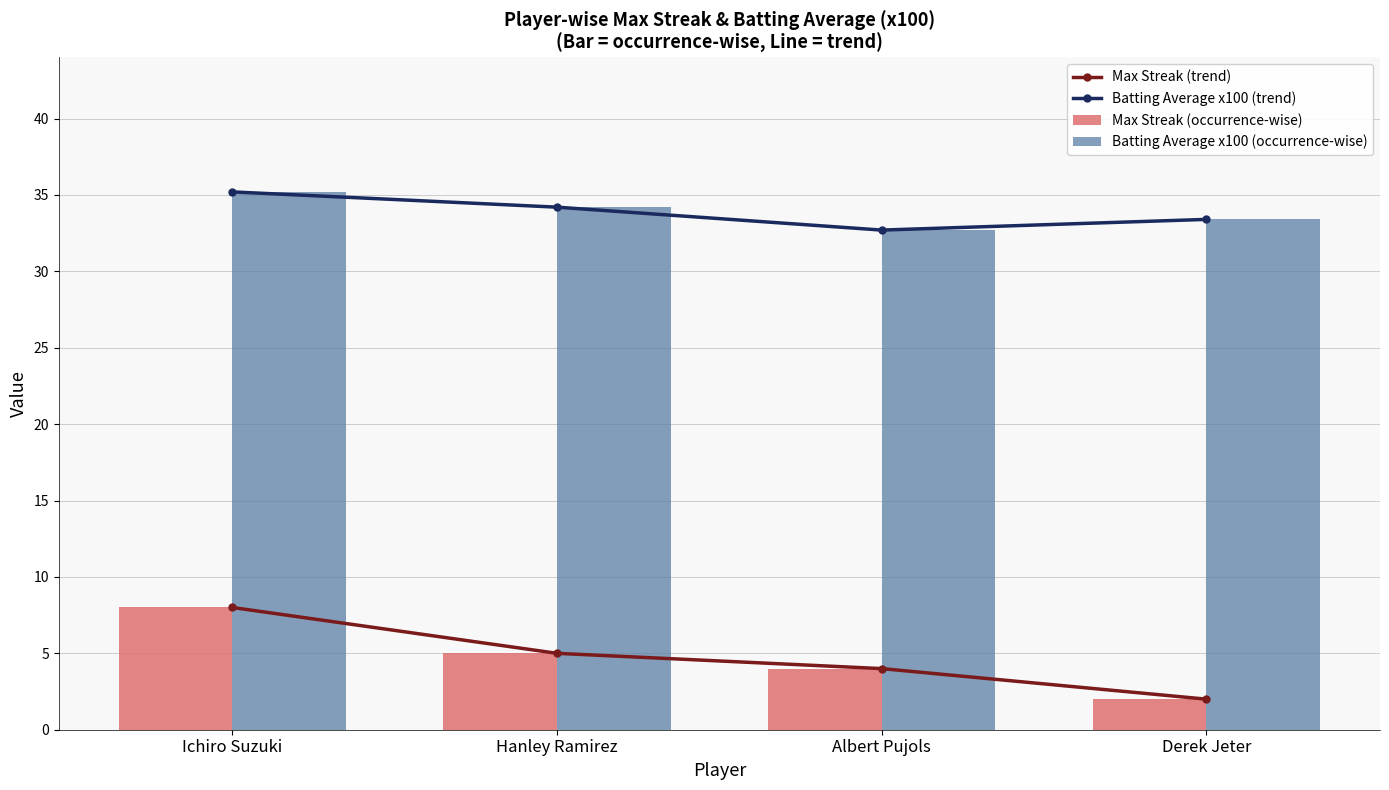

Which category has the highest value in the Batting Average x100 (trend) series?

Ichiro Suzuki